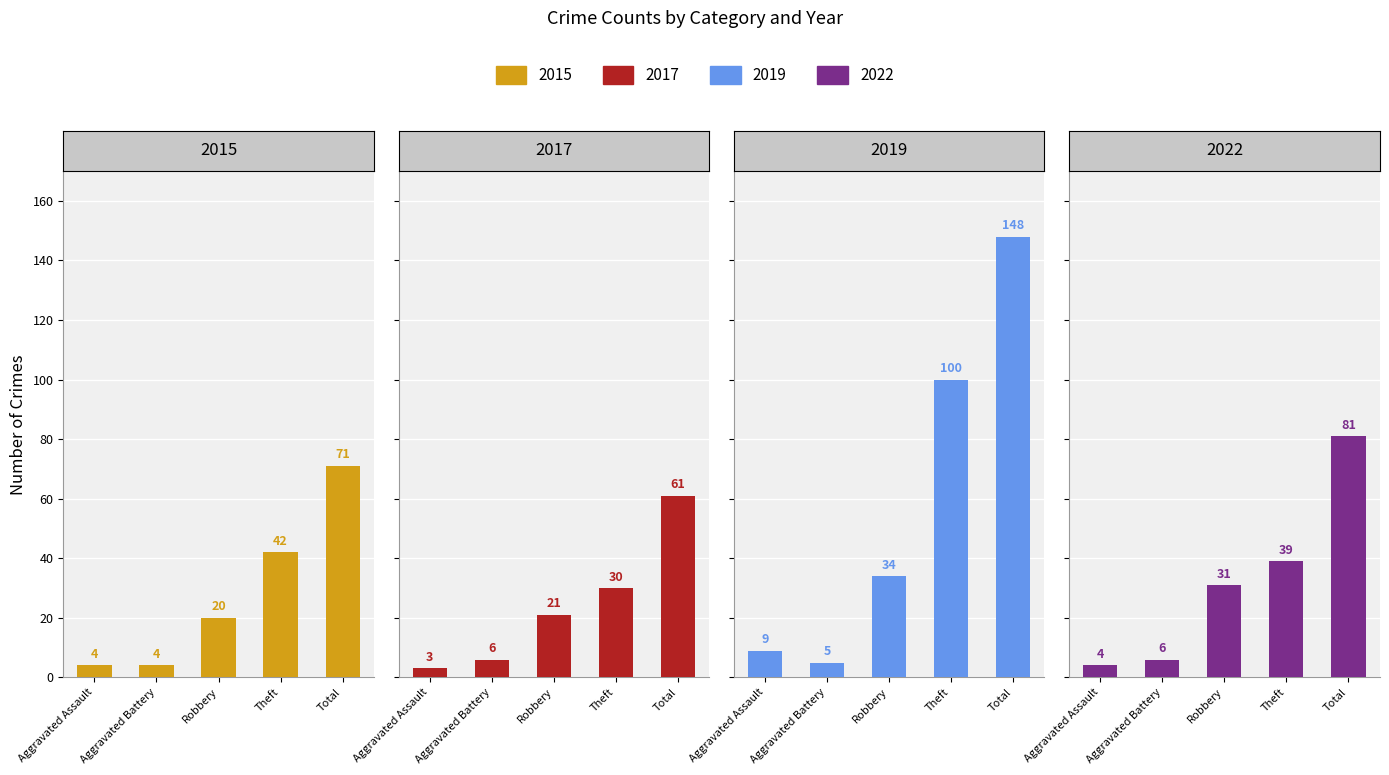

What are all the series names shown in the legend?

2015, 2017, 2019, 2022